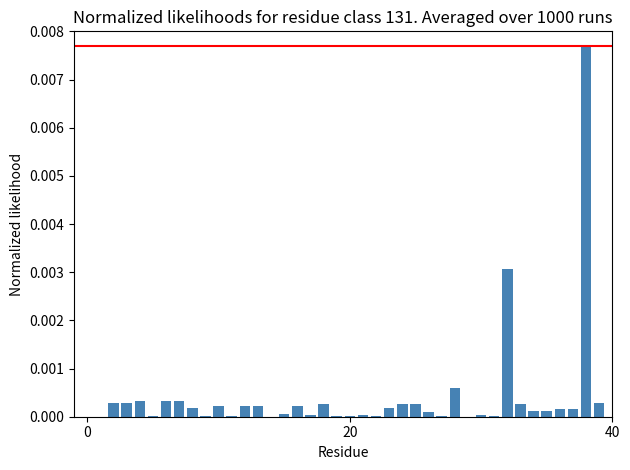

Rank the categories by value from highest to lowest.

38, 32, 28, 4, 6, 7, 39, 40, 3, 18, 33, 24, 25, 16, 12, 13, 10, 23, 8, 36, 37, 34, 35, 26, 15, 17, 21, 30, 5, 27, 31, 9, 22, 19, 20, 11, 29, 14, 0, 20